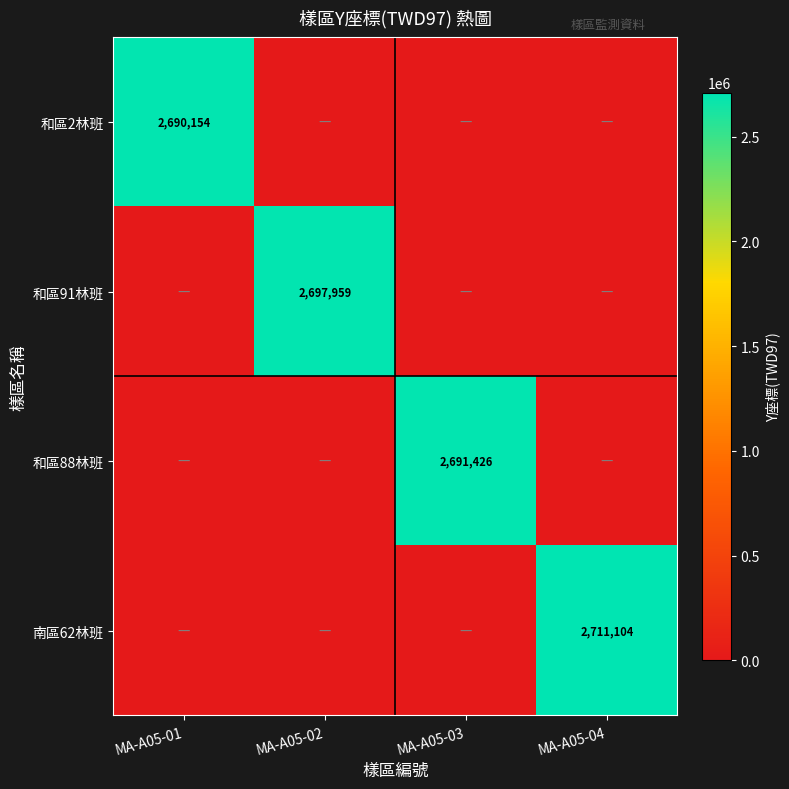

Is it true that 和區88林班 equals 1524530 at MA-A05-03?

False